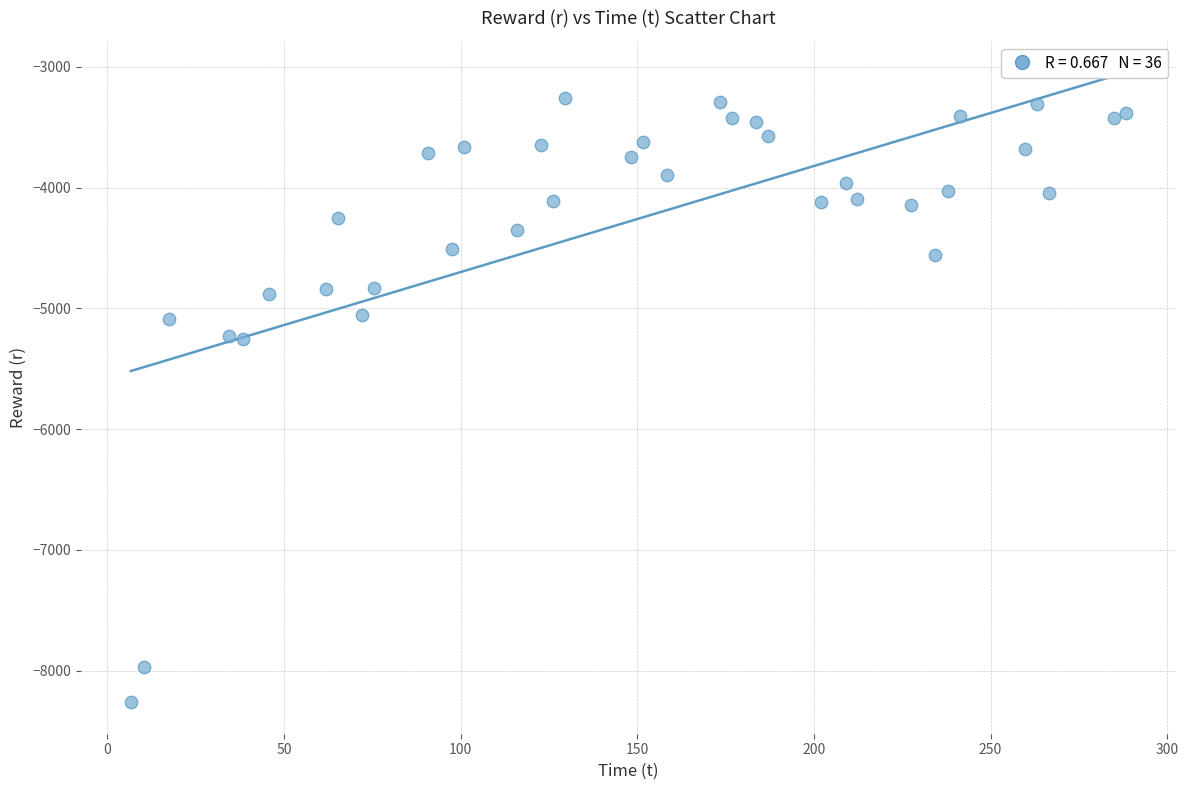

What is the range of Y values (max minus min)?

5000